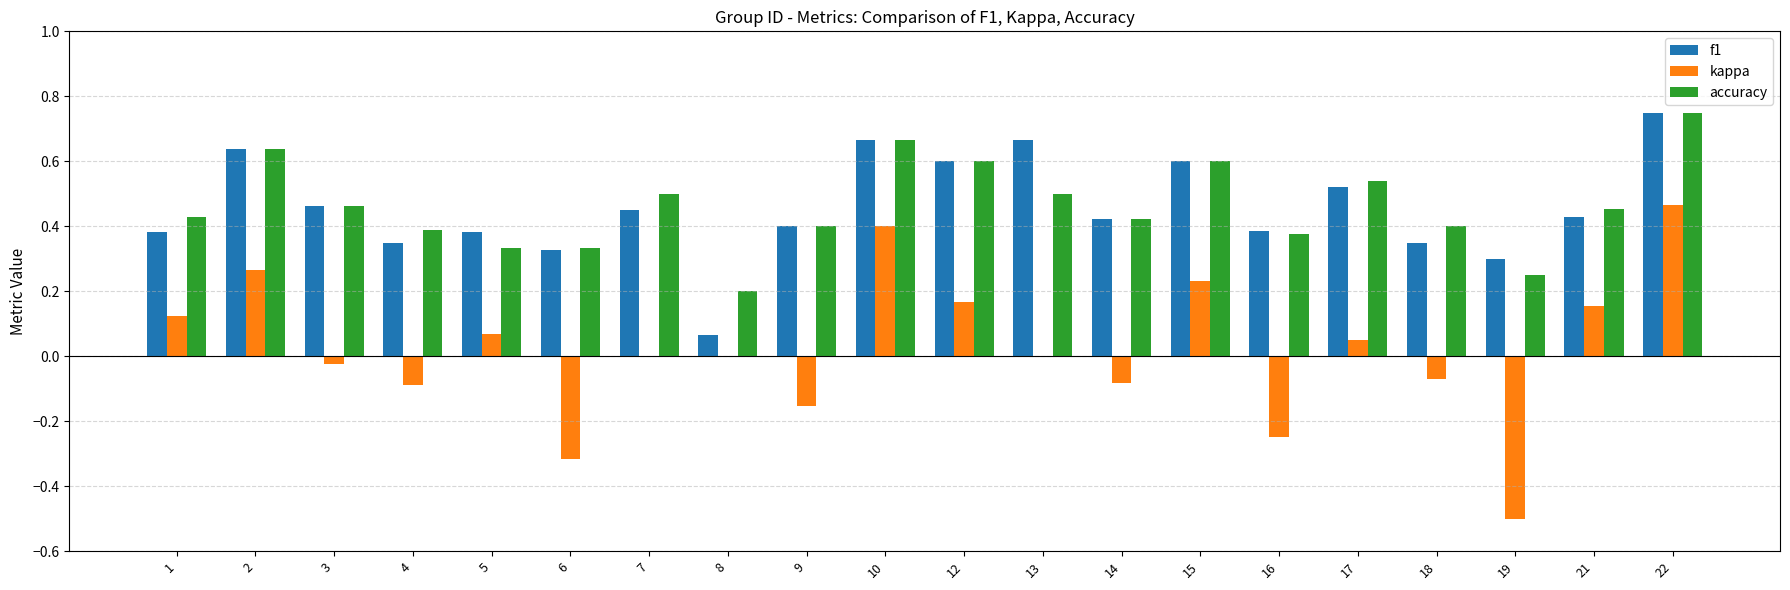

Which series has the widest spread of values?

kappa